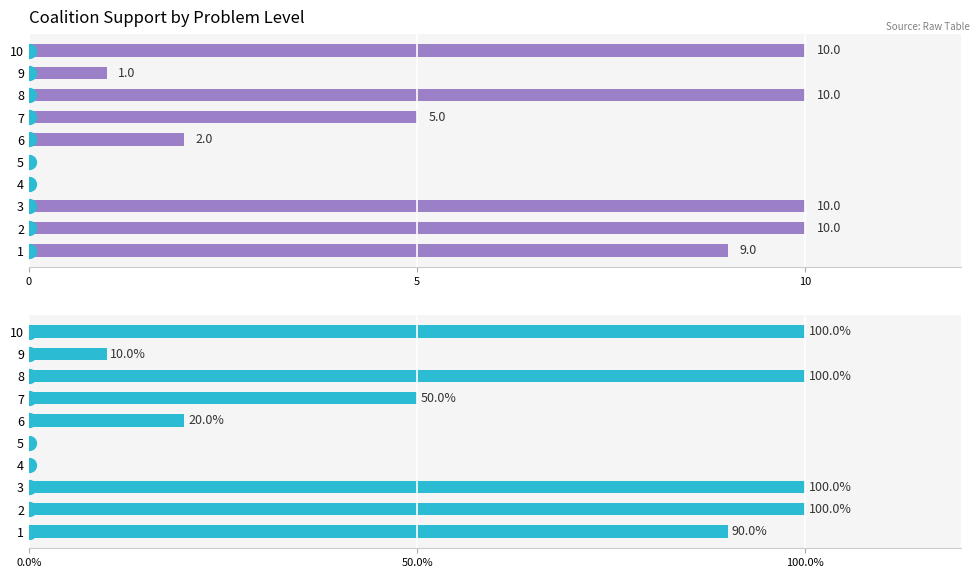

True or false: True Count has a value of 2 at 8.

False